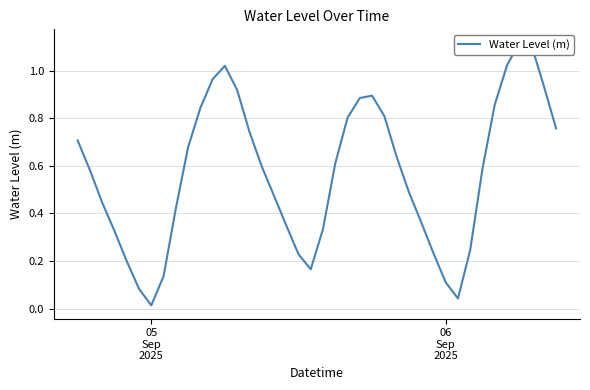

What is the average value?

0.6